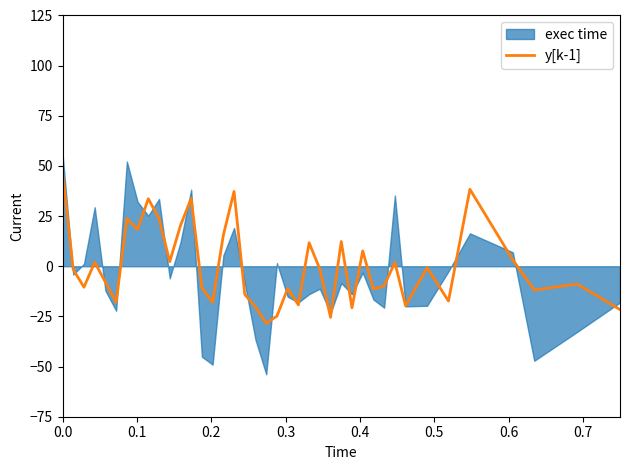

How many lines are shown in the chart?

1